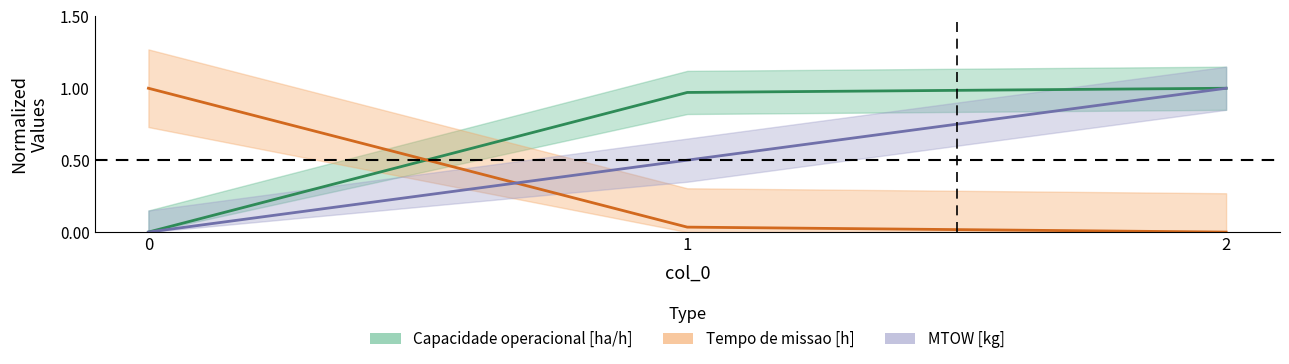

Which has a higher value, 0 or 1?

1